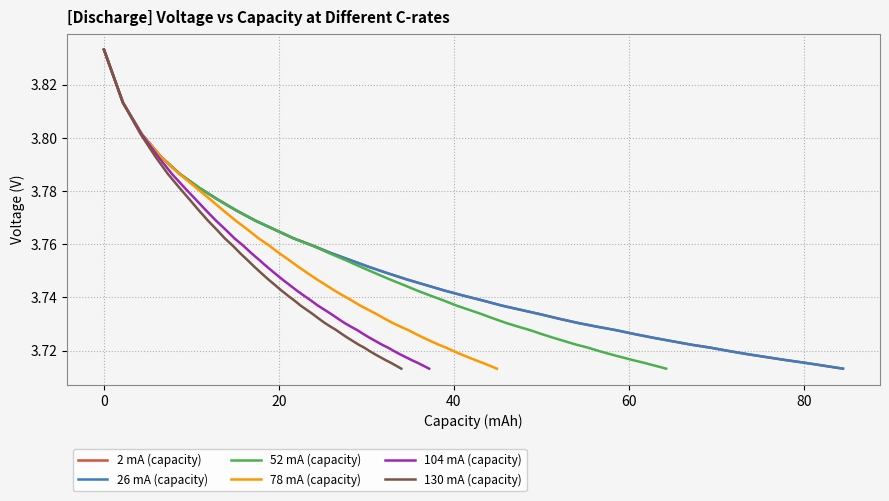

Is it true that 78 mA (capacity) equals 1.3 at 33?

False